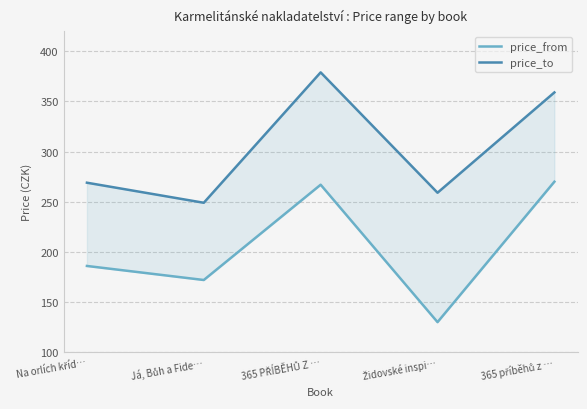

What is the minimum value for price_to?

249